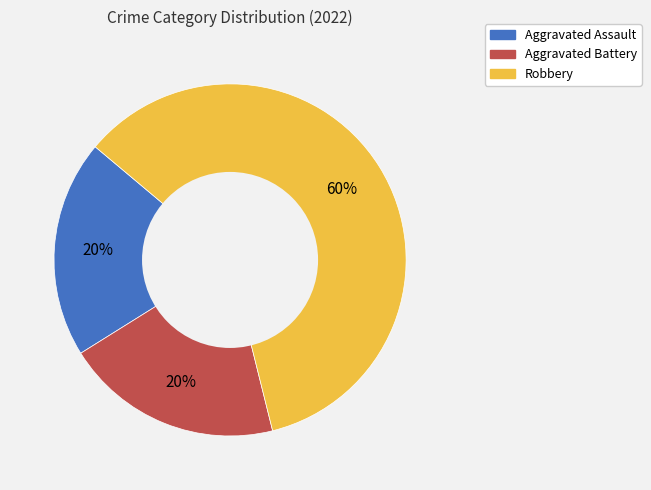

To the nearest percent, what portion does Robbery represent?

60%